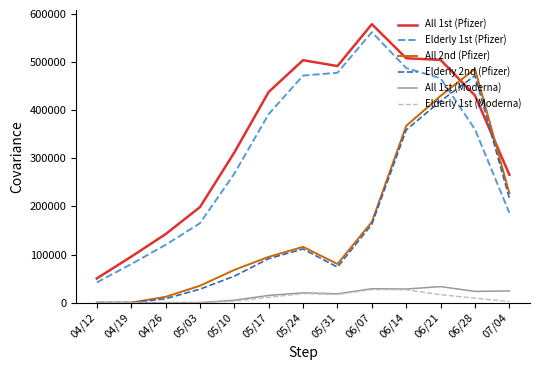

What is the difference between the highest and lowest values at 04/19?

95430